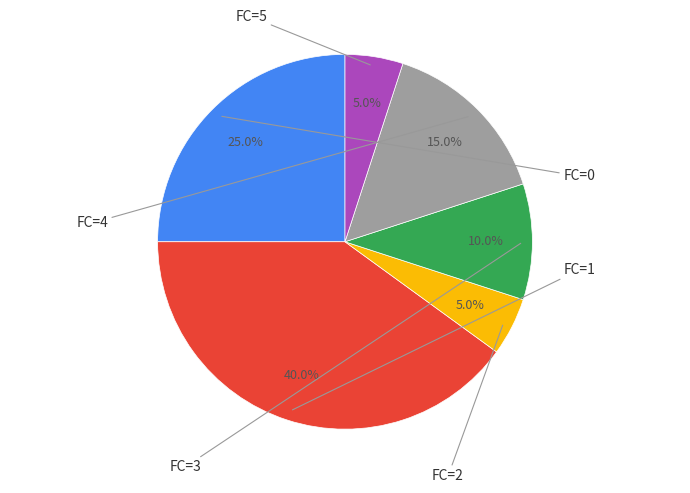

To the nearest percent, what is the combined percentage of FC=4 and FC=0?

40%